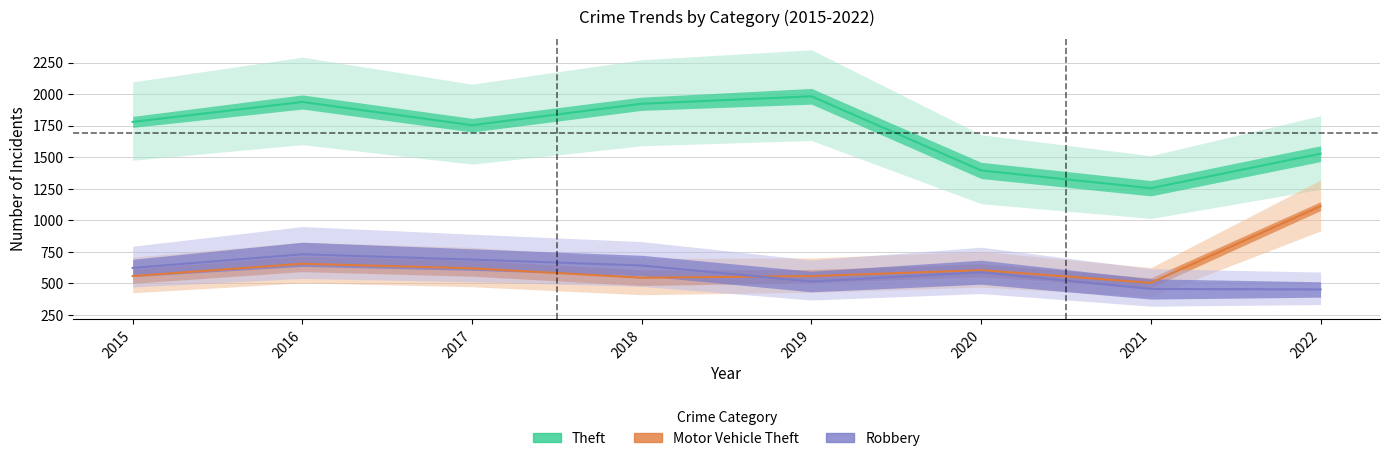

True or false: Motor Vehicle Theft has a value of 605 at 2020.

True